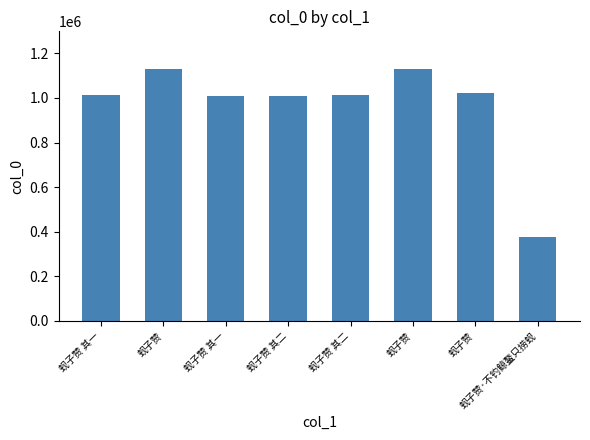

What is the sum of the values at 蚬子赞 其二 and 蚬子赞 其一?

2029102